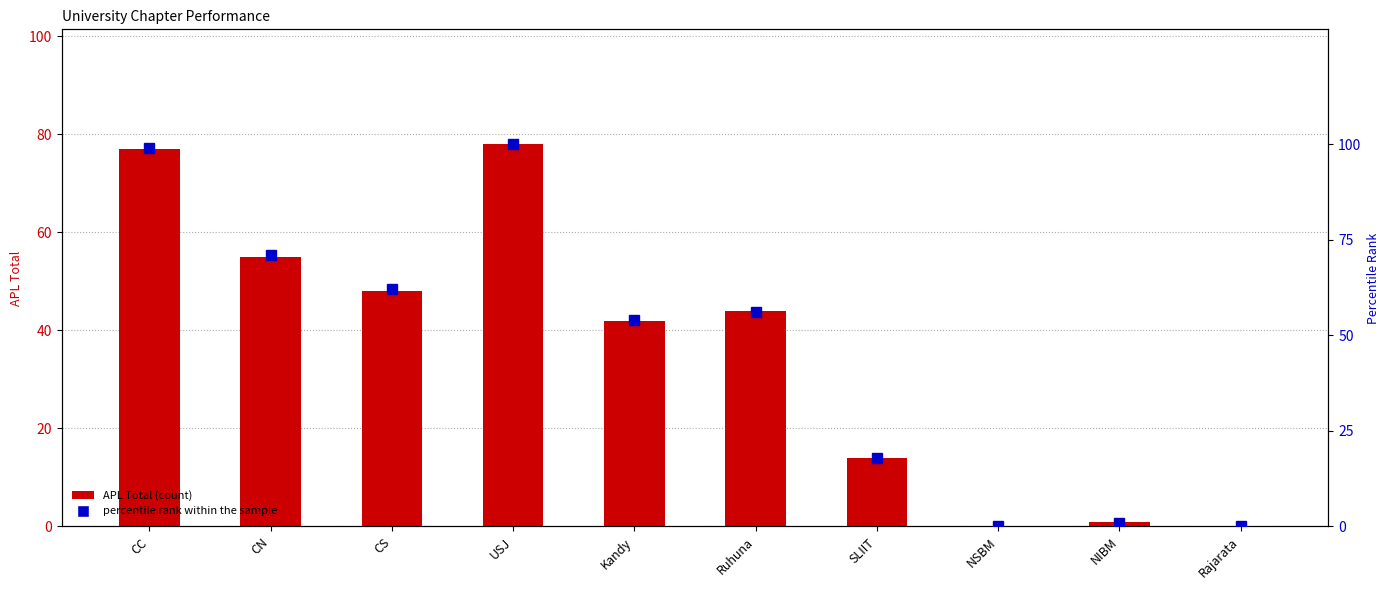

Reading right to left, extract all data points from this chart.

APL (Total): 0	1	0	14	44	42	78	48	55	77
percentile rank within the sample: 0	1	0	18	56	54	100	62	71	99